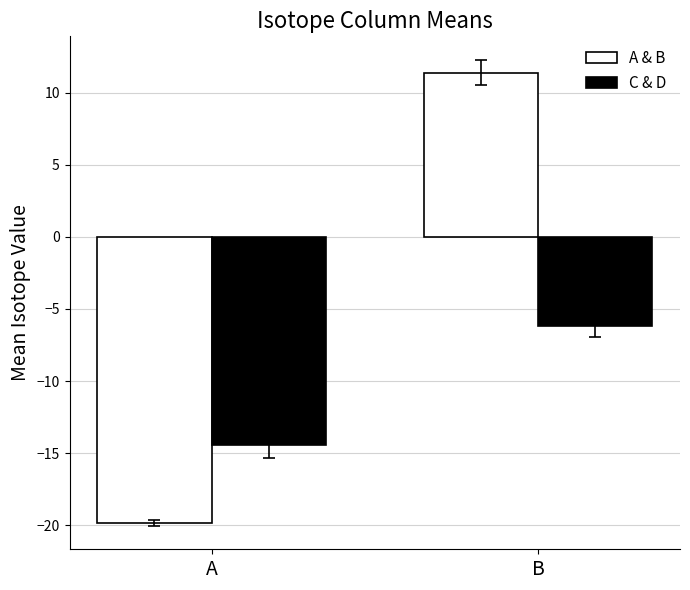

Reading left to right, what are all the values shown in this chart?

A & B: A=-19.9	B=11.4
C & D: A=-14.4	B=-6.2